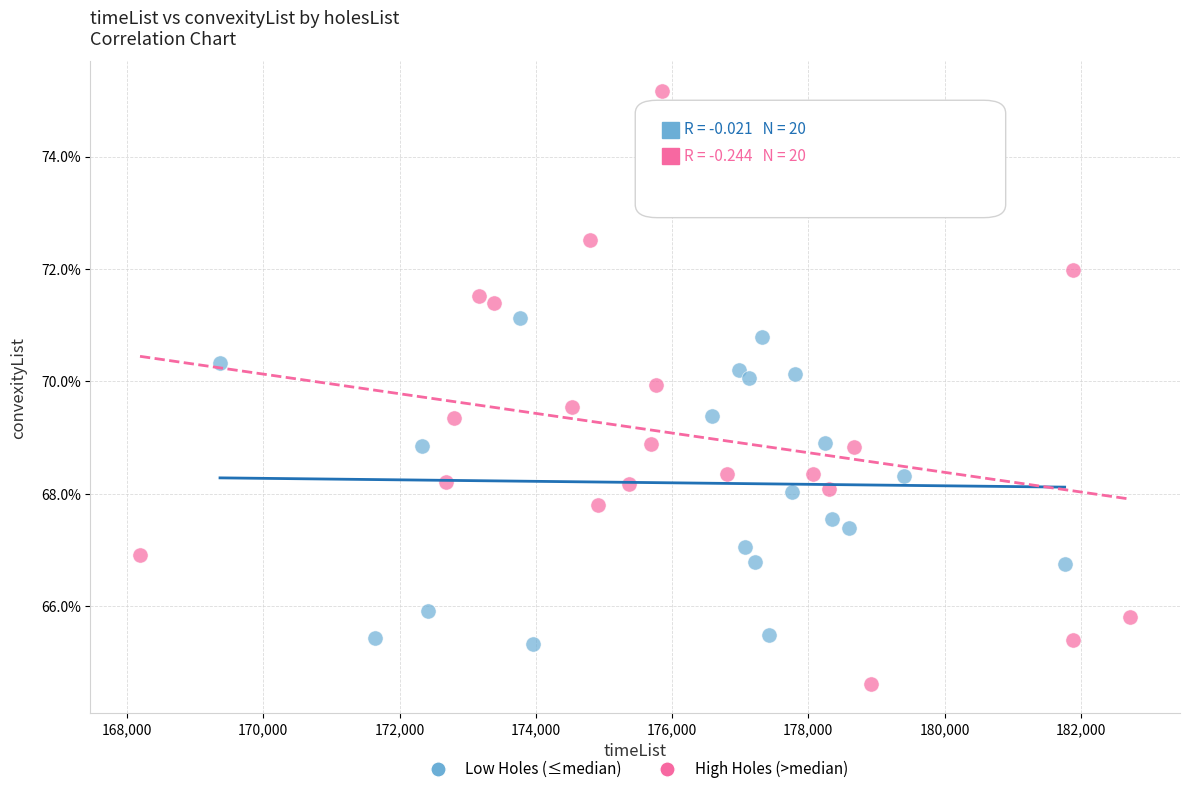

Which series has the widest spread of Y values?

High Holes (>median)